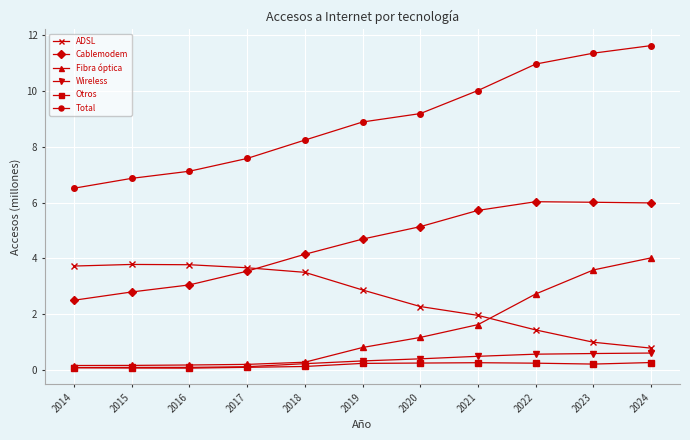

Is the value of Otros at 2021 greater than the value of ADSL at 2023?

No